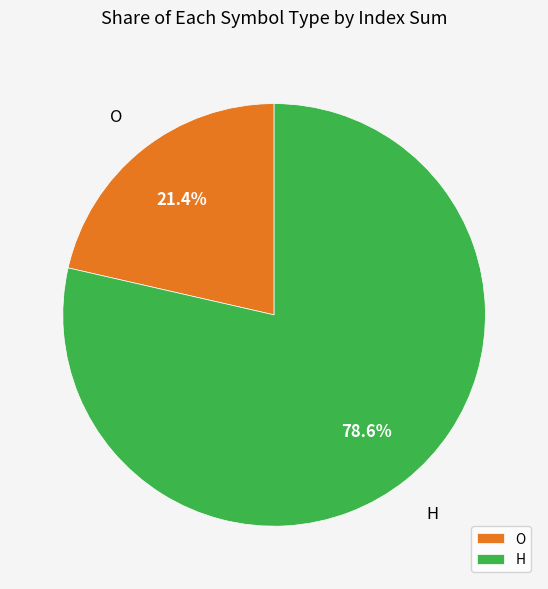

Does any single category account for the majority?

Yes